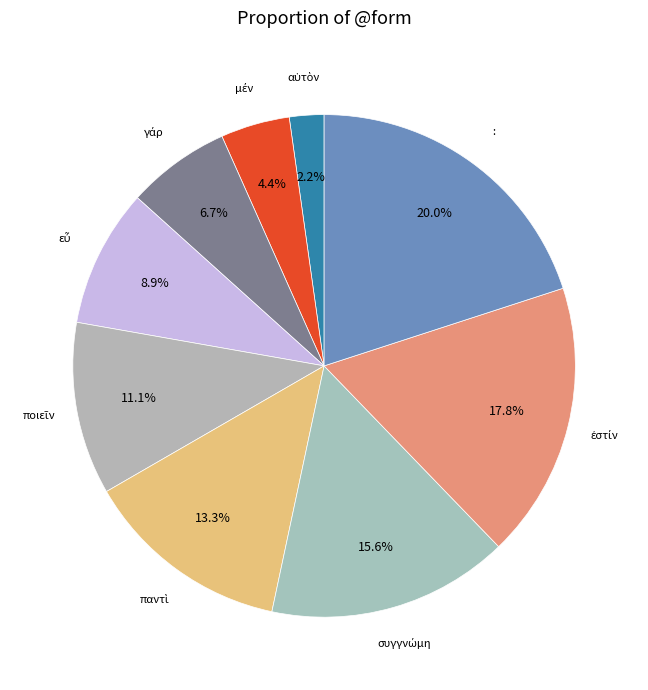

What percentage is NOT represented by :?

80.0%